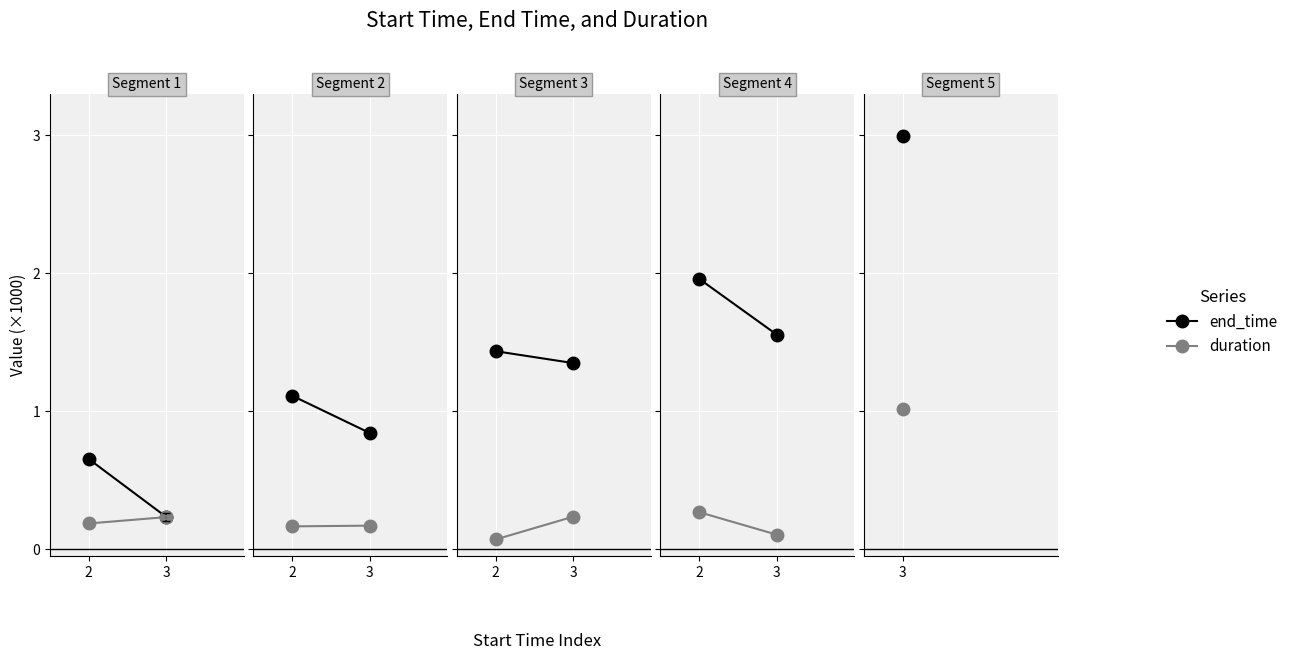

What is the average value of the end_time series?

1.8